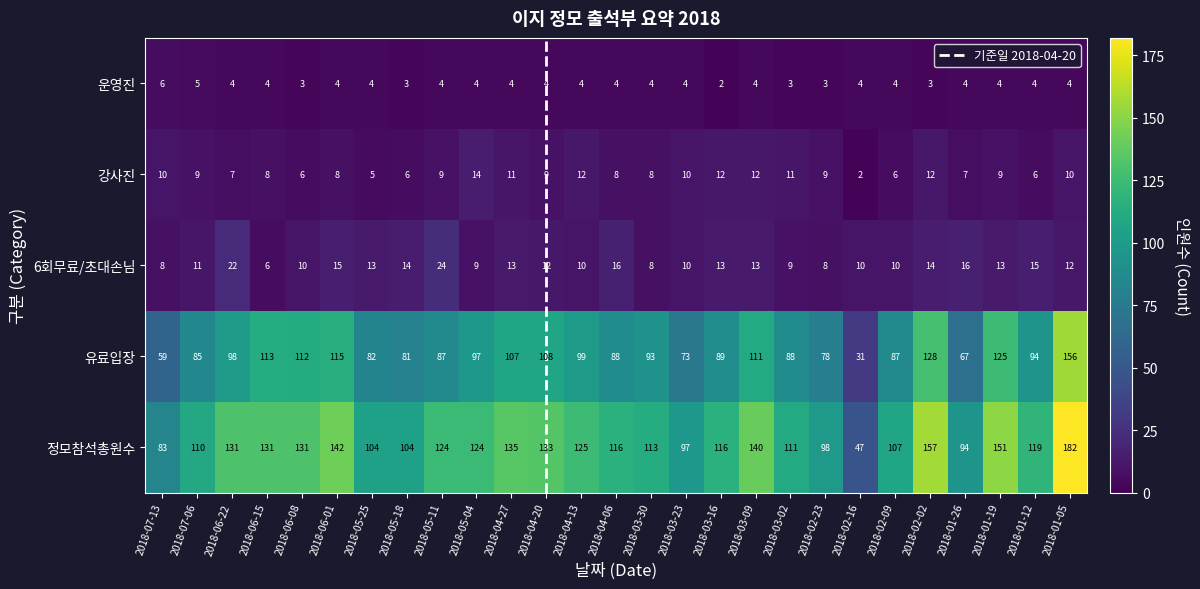

The value of 운영진 at 2018-05-04 is 6. True or false?

False